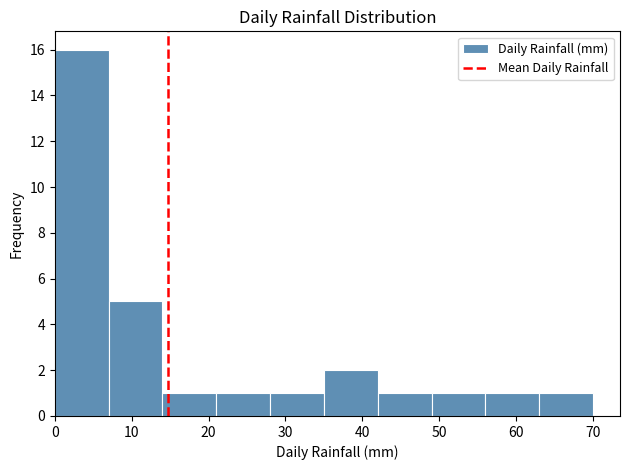

Reading left to right, list every bar in this chart as the range it spans on the x-axis followed by its height. The values are not printed on the chart, so give them approximately, as read against the axis.

0 to 7: 16
7 to 14: 5
14 to 21: 1
21 to 28: 1
28 to 35: 1
35 to 42: 2
42 to 49: 1
49 to 56: 1
56 to 63: 1
63 to 70: 1